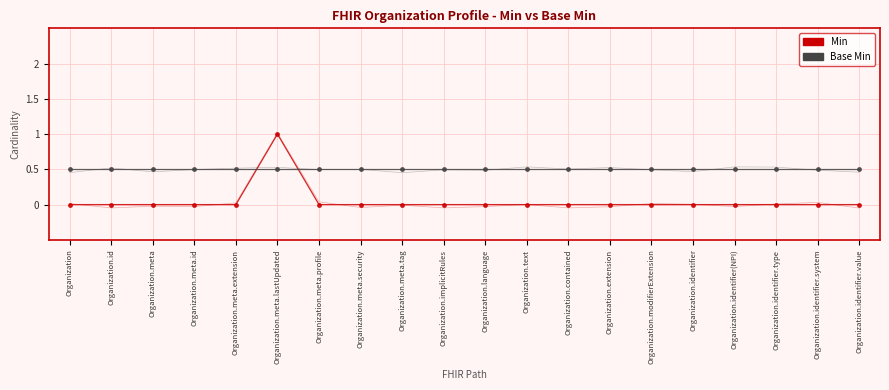

At which label does Min reach its peak?

Organization.meta.lastUpdated